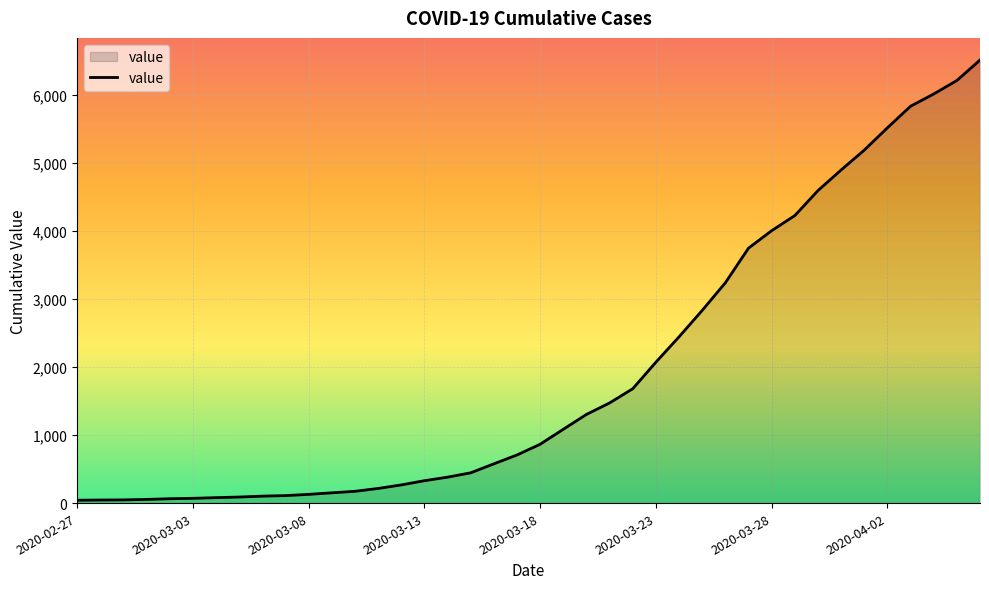

What is the maximum value shown in the chart?

6512